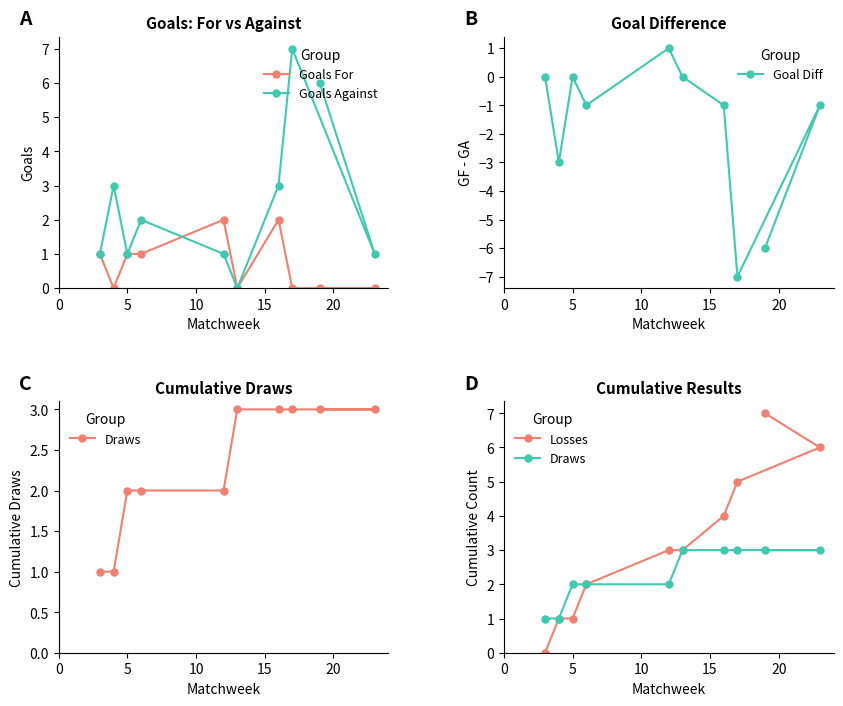

What is the total value across all series at 5?

5